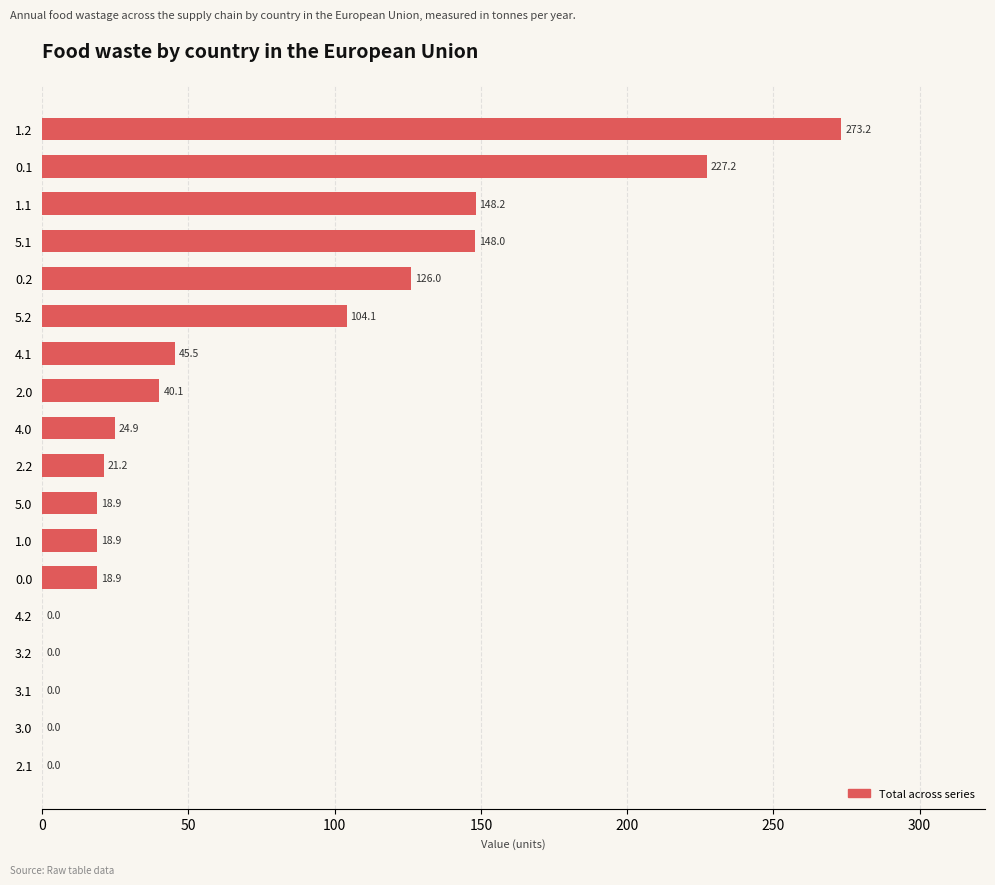

What is the maximum value shown in the chart?

273.2